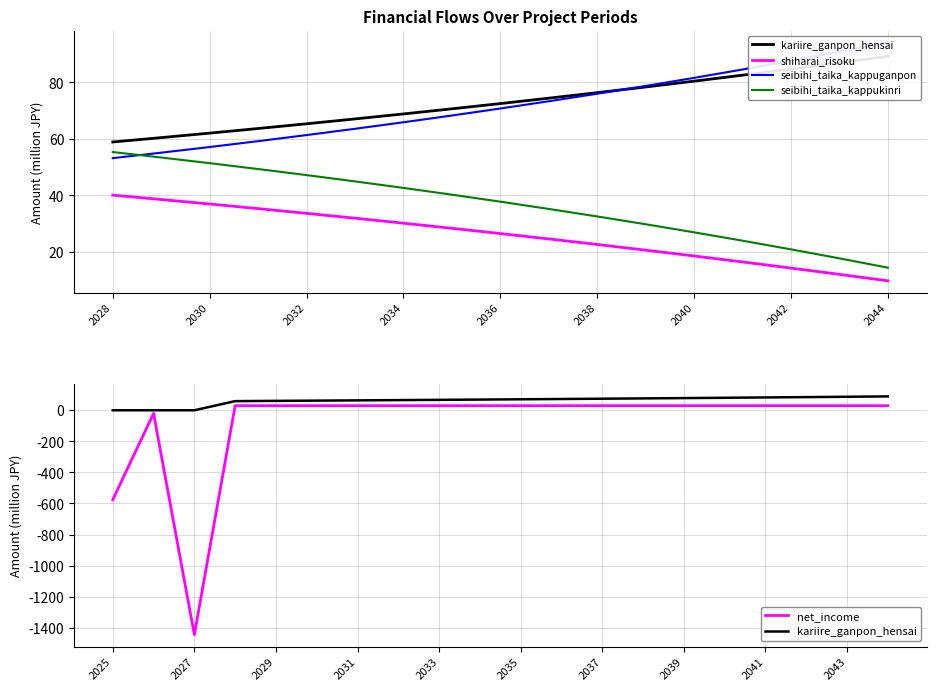

At which category is the sum across all series the highest?

2028